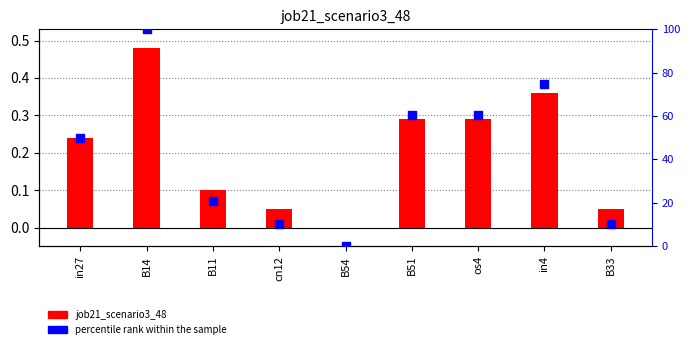

At which category is the sum across all series the highest?

B14